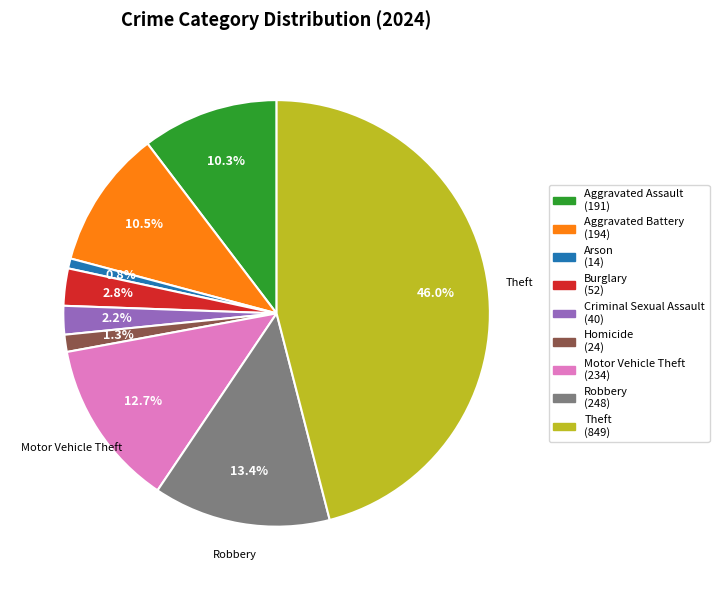

Which slice is the largest?

Theft